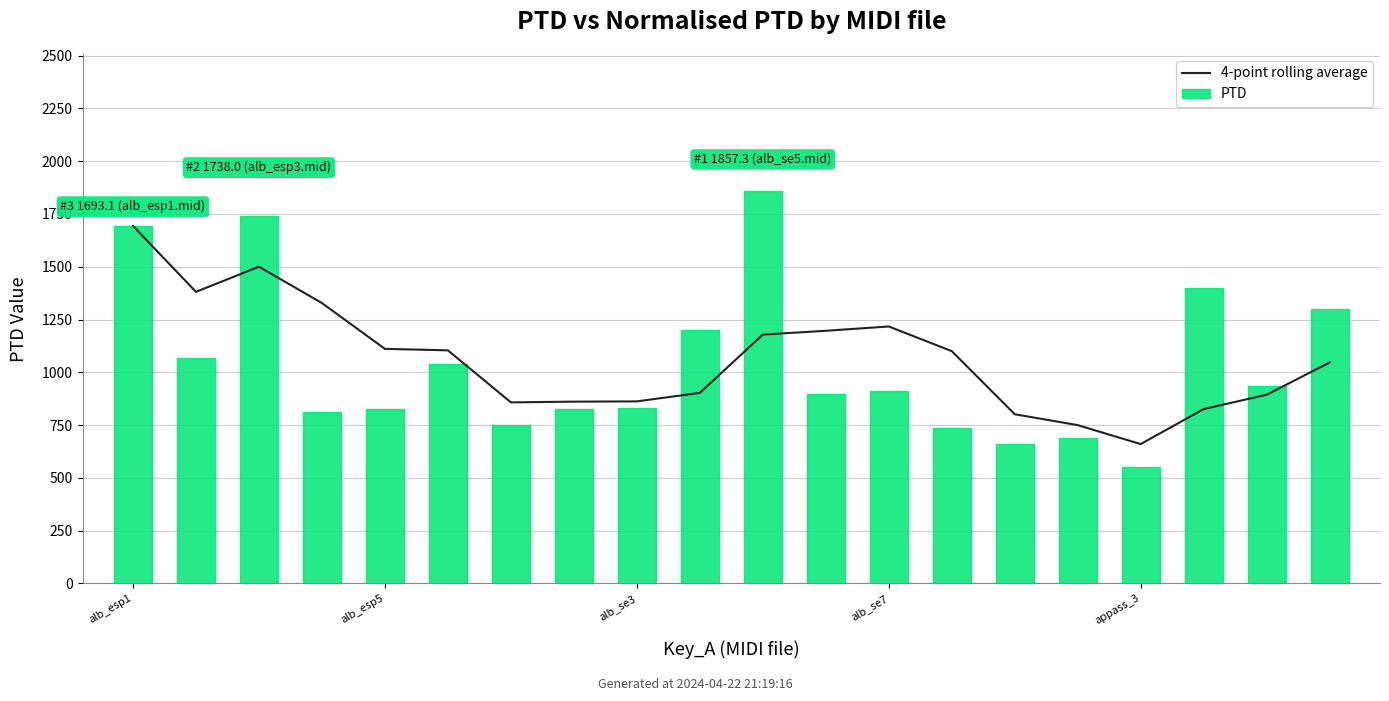

What is the lowest value of the PTD series?

552.9